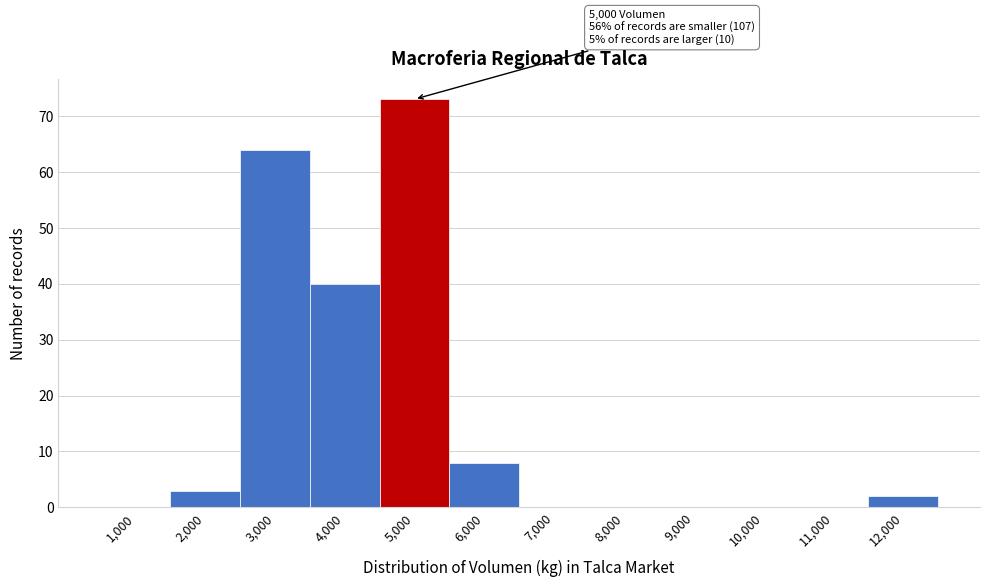

Reading left to right, what are all the values shown in this chart?

1,000=0	2,000=3	3,000=64	4,000=40	5,000=73	6,000=8	7,000=0	8,000=0	9,000=0	10,000=0	11,000=0	12,000=2